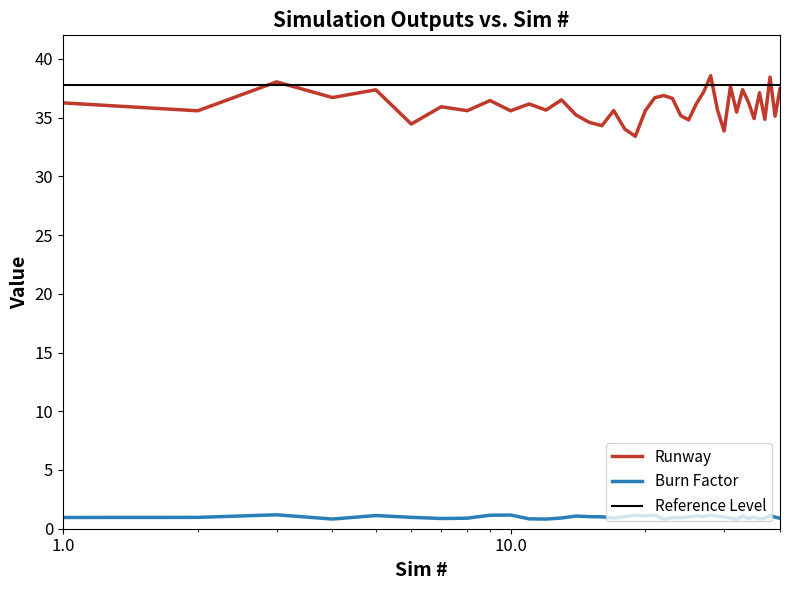

True or false: Burn Factor and Runway intersect in this chart.

False